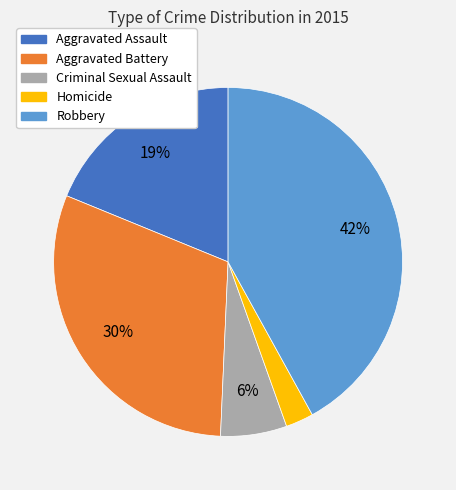

What percentage is the Aggravated Assault slice, to the nearest percent?

19%